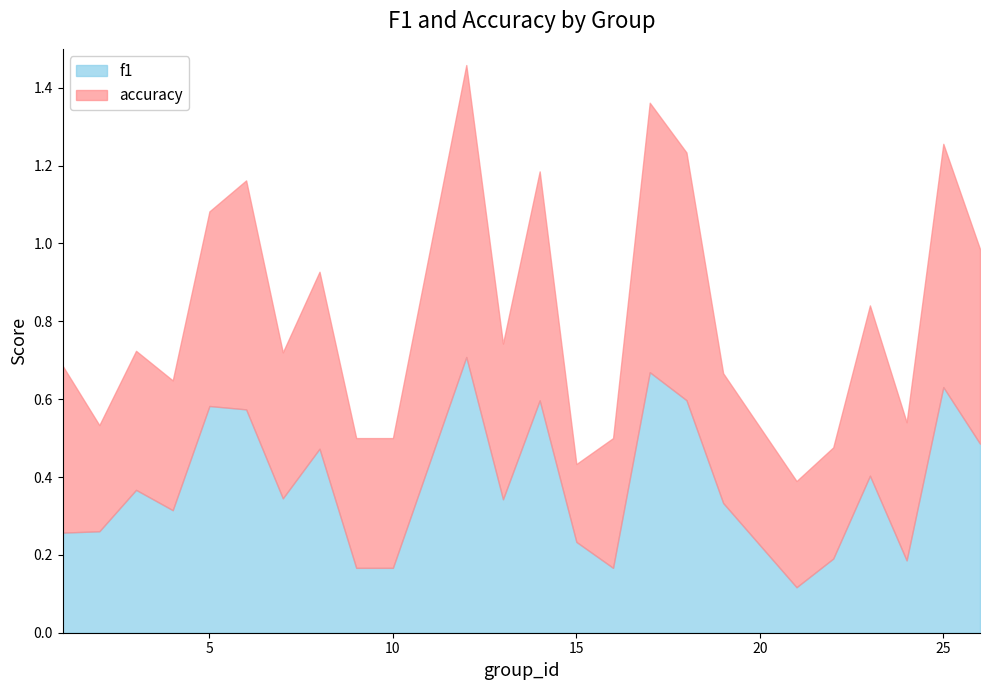

At which label is accuracy closest to 0?

15